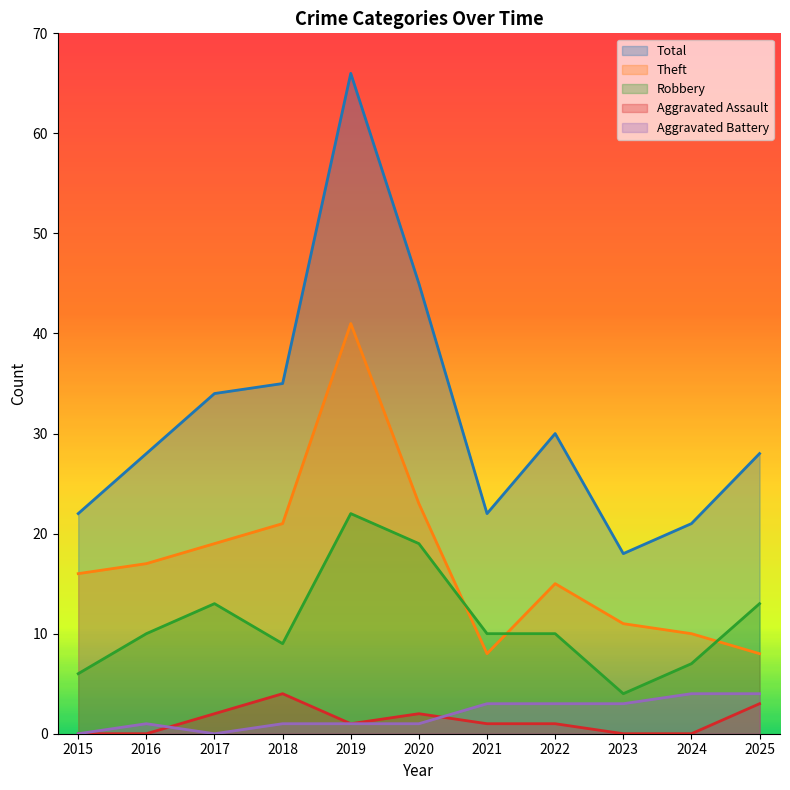

At which category is the sum across all series the highest?

2019